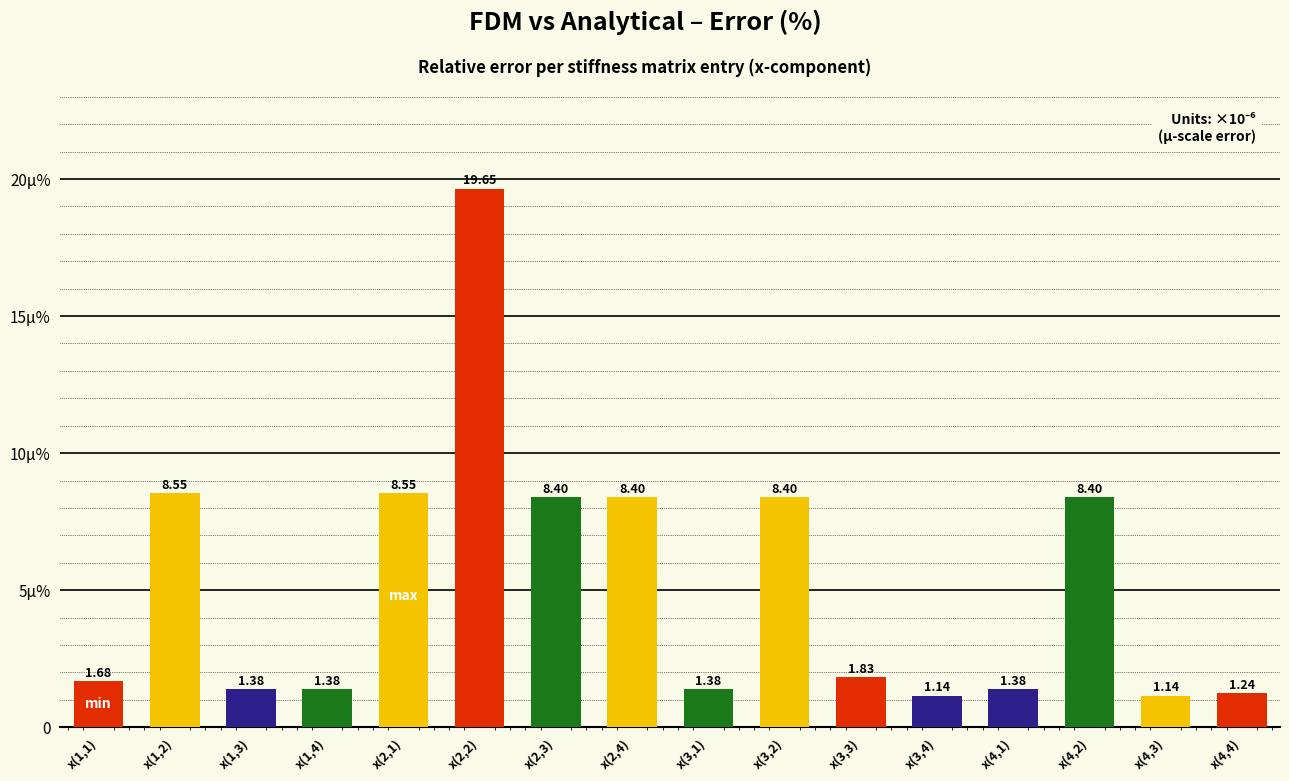

What is the average value?

5.2